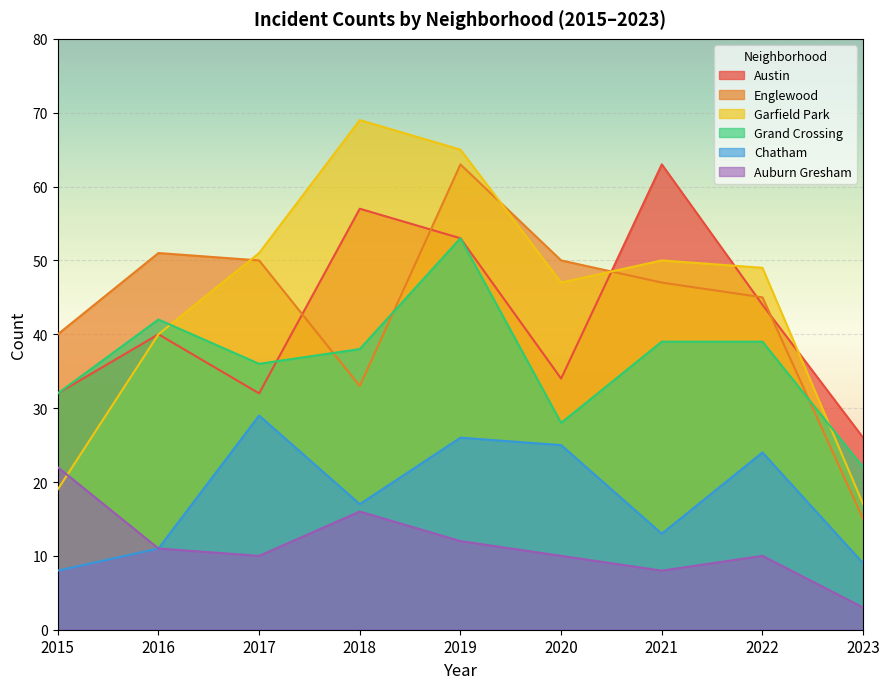

Reading right to left, extract all data points from this chart.

Austin: 26	44	63	34	53	57	32	40	32
Englewood: 15	45	47	50	63	33	50	51	40
Garfield Park: 17	49	50	47	65	69	51	40	19
Grand Crossing: 22	39	39	28	53	38	36	42	32
Chatham: 9	24	13	25	26	17	29	11	8
Auburn Gresham: 3	10	8	10	12	16	10	11	22